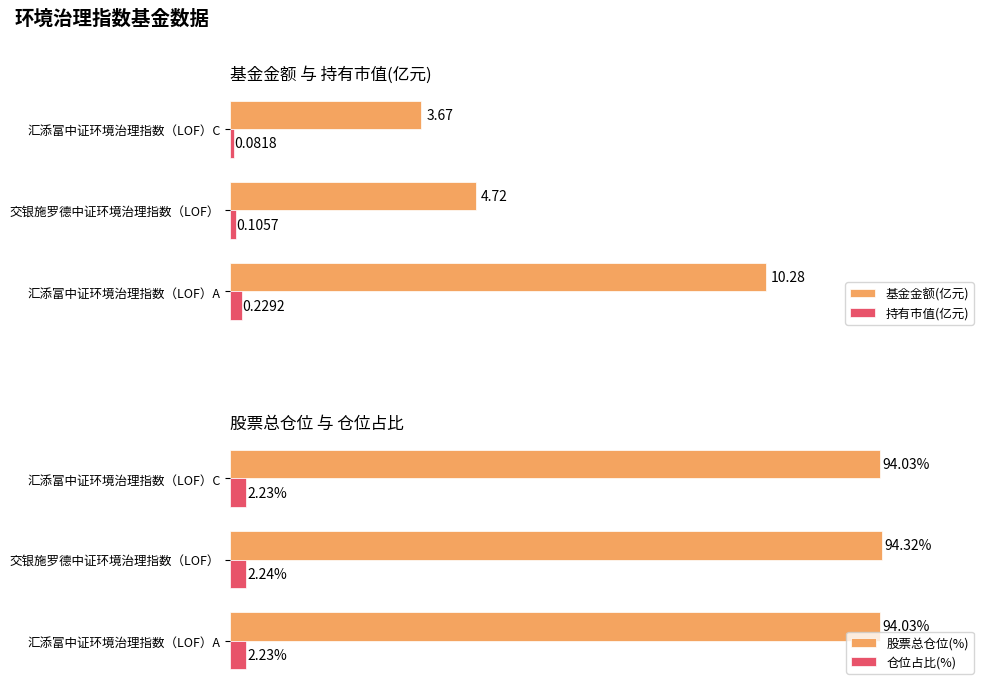

At which label is 持有市值(亿元) closest to 0?

汇添富中证环境治理指数（LOF）C